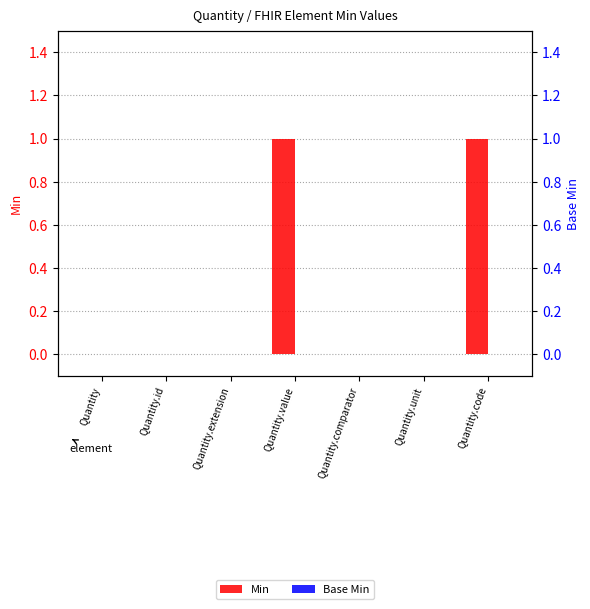

Between Quantity.comparator and Quantity.unit, which is larger?

Quantity.comparator